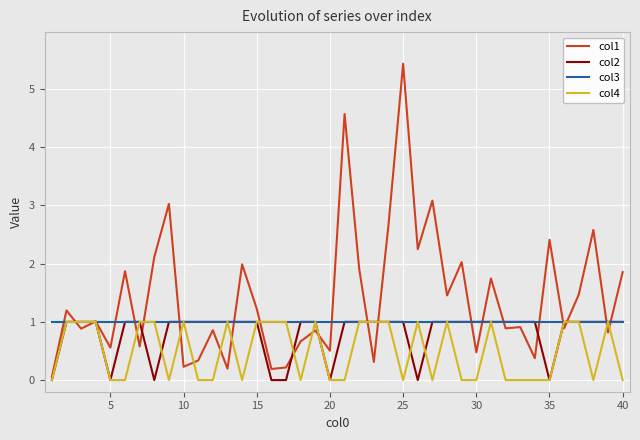

What are all the series names shown in the legend?

col1, col2, col3, col4